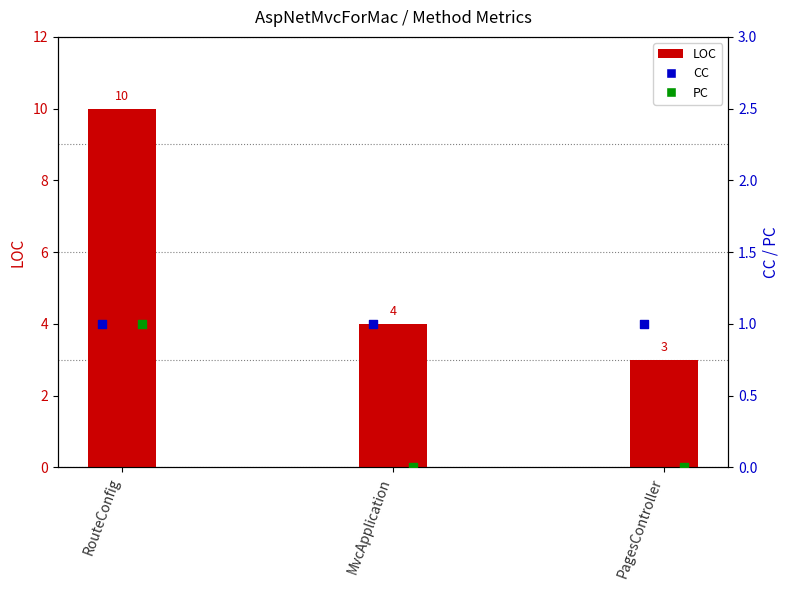

What are all the series names shown in the legend?

LOC, CC, PC